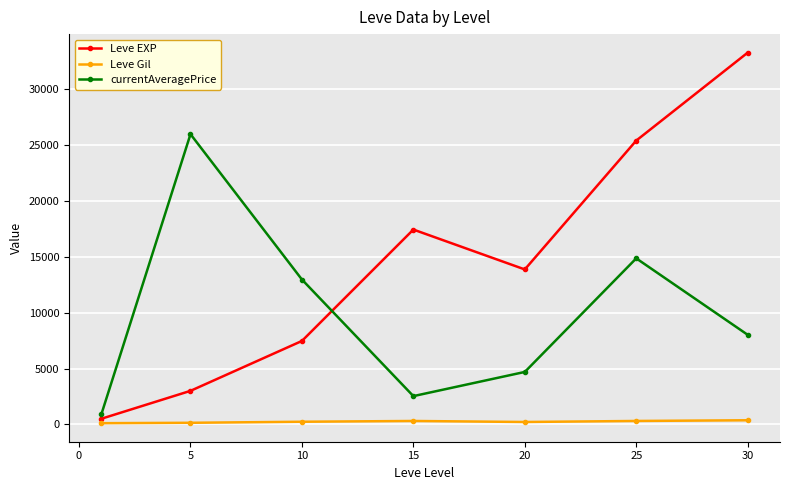

What is the difference between the second highest and second lowest values in the Leve EXP series?

22401.7